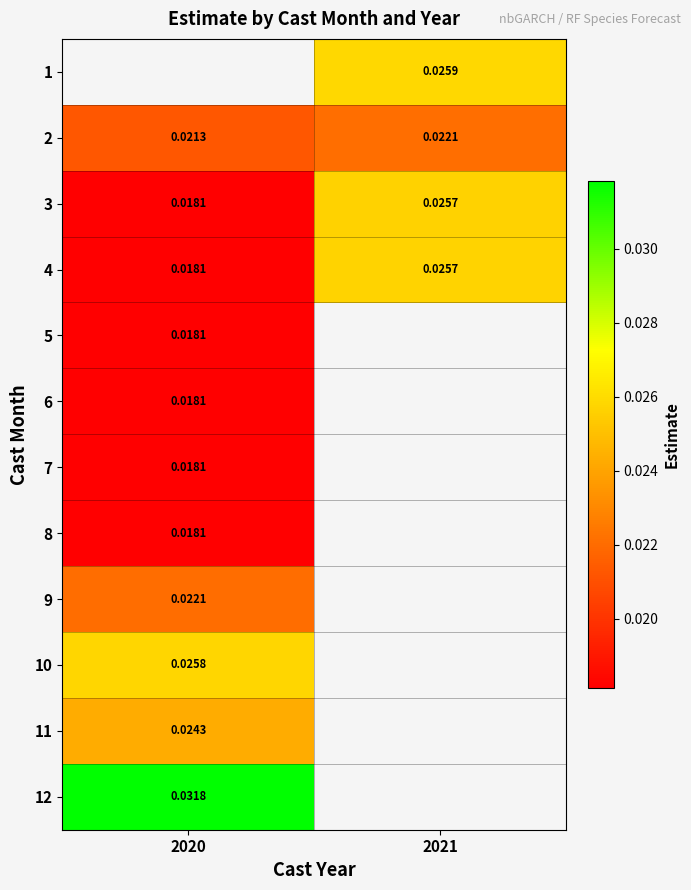

Is the value of 2 at 2020 greater than the value of 4 at 2020?

Yes